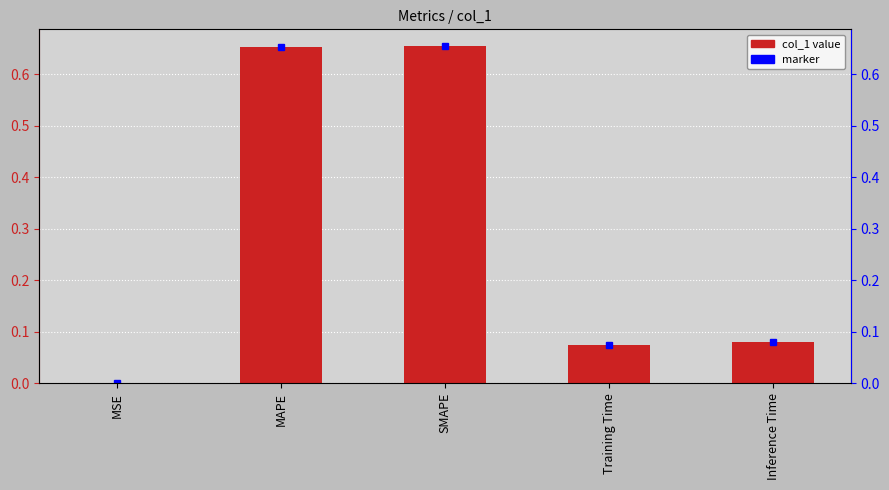

What is the difference between the values at SMAPE and Inference Time?

0.6